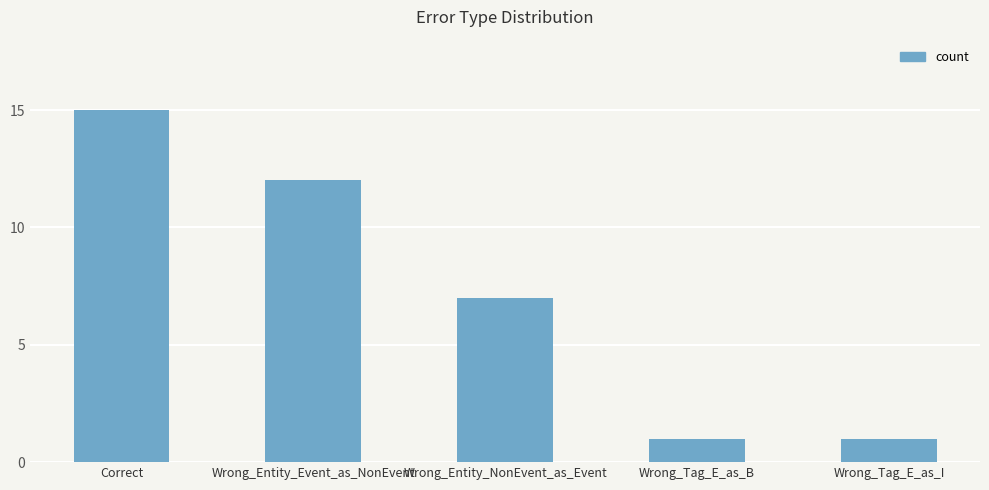

What is the smallest value displayed?

1